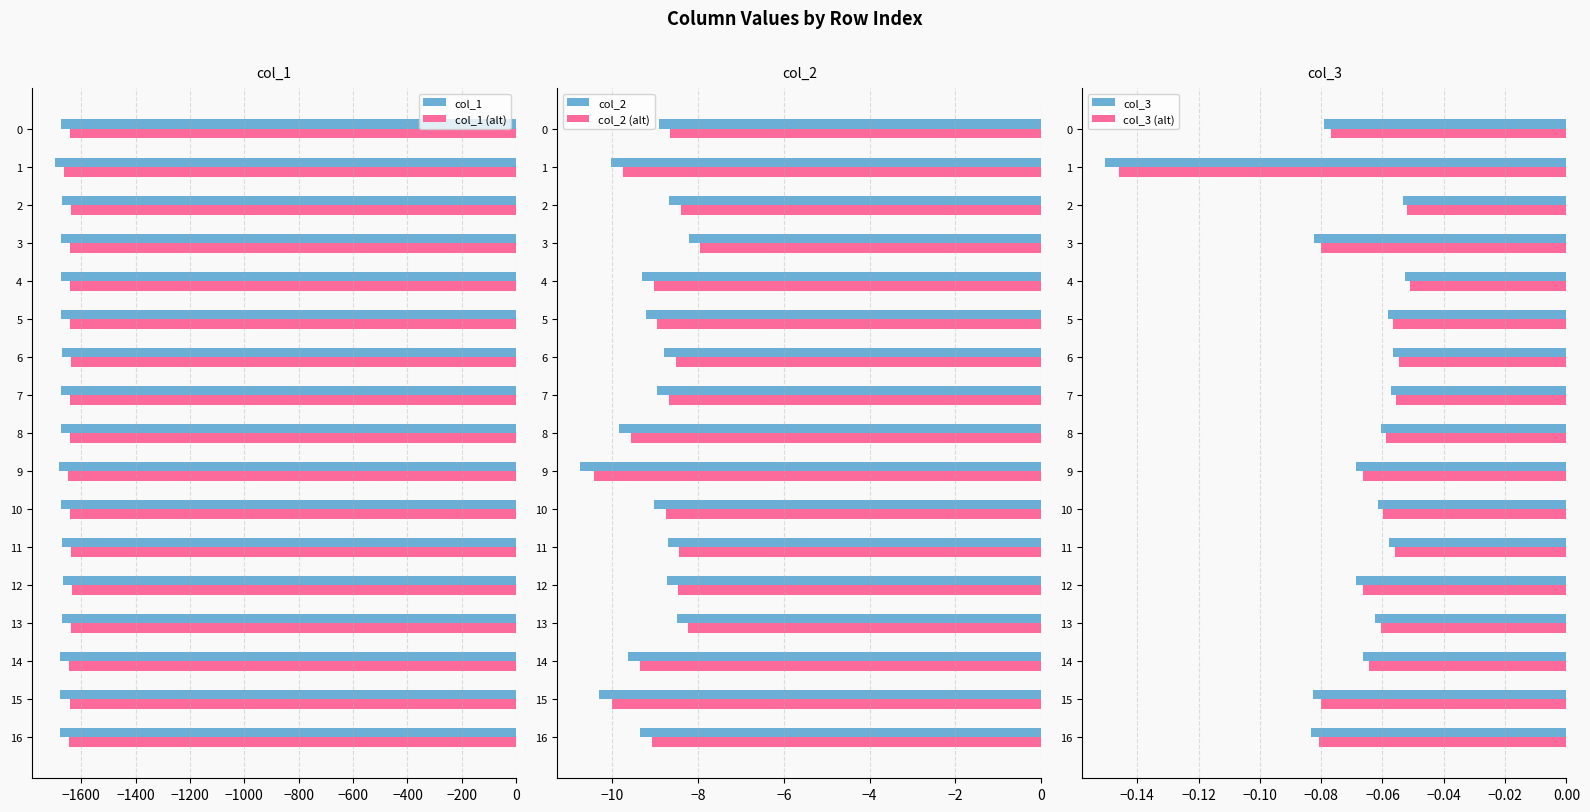

Which series has the largest total across all categories?

col_3 (alt)